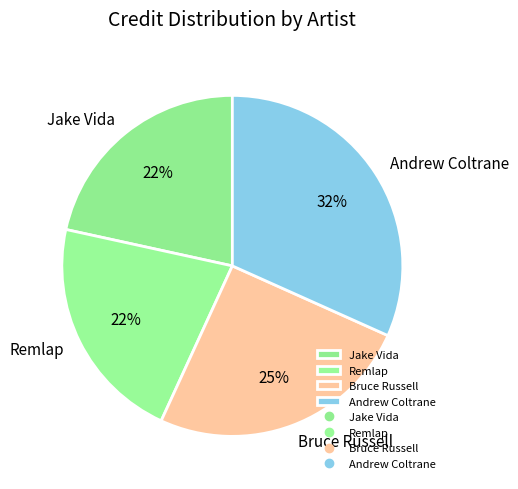

What is the largest slice in the pie chart?

Andrew Coltrane